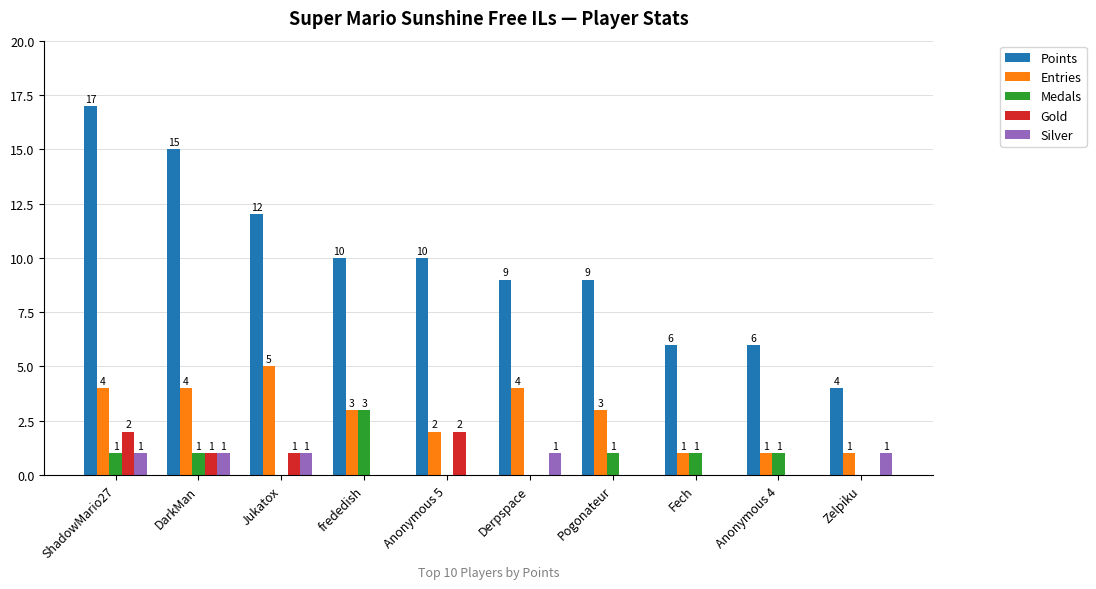

What is the sum of all Silver values?

5